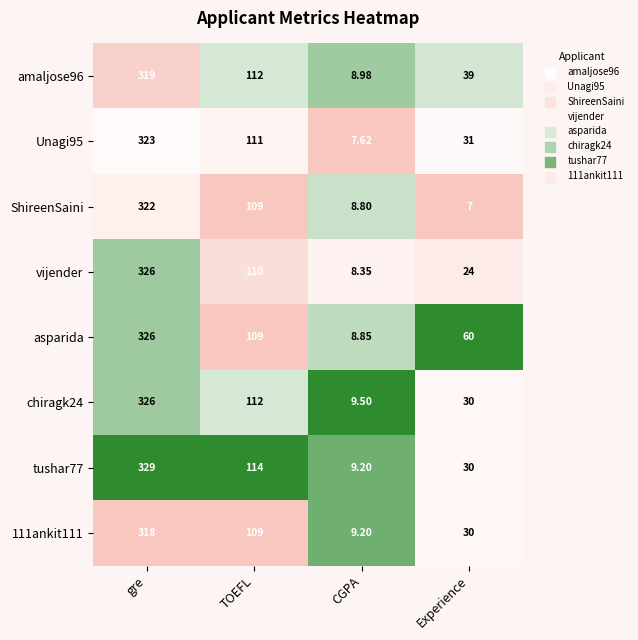

At which category does the chart reach its peak across all series?

gre